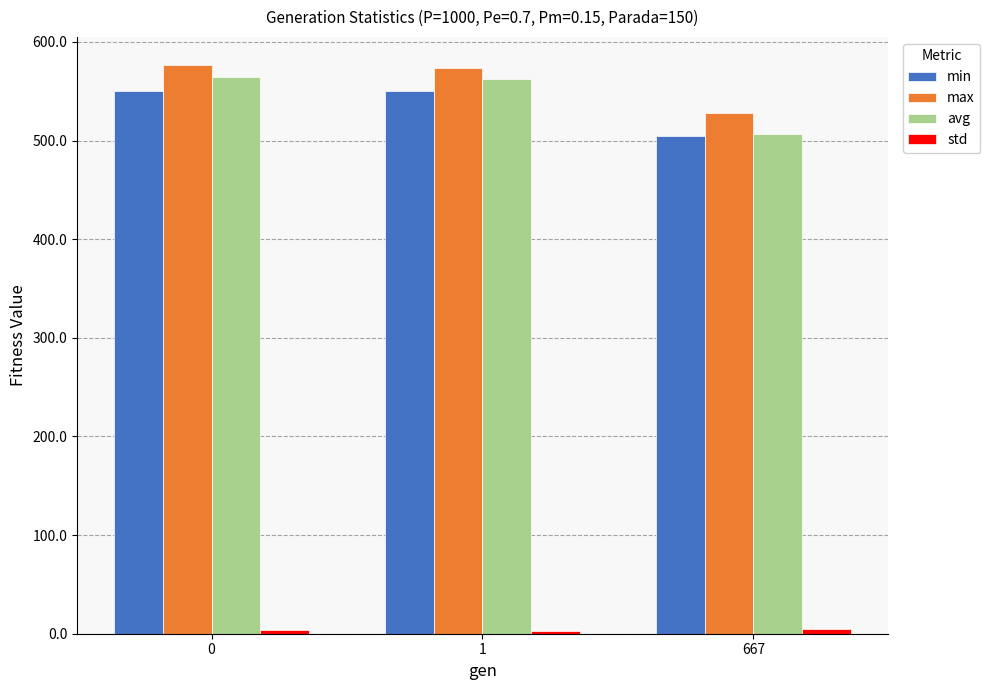

What is the total value across all series at 1?

1689.4